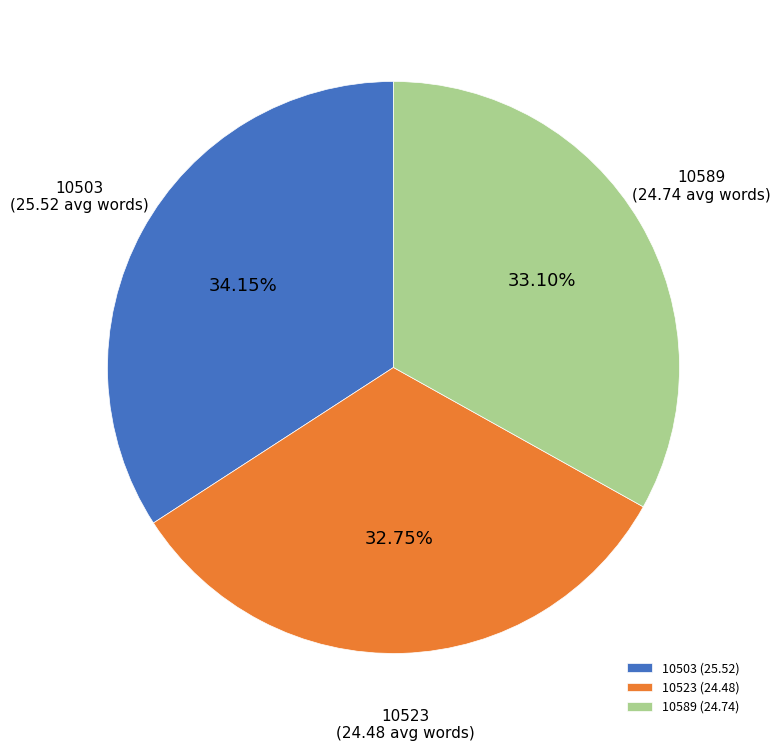

To the nearest percent, what is the difference between the largest and smallest slice percentages?

1%